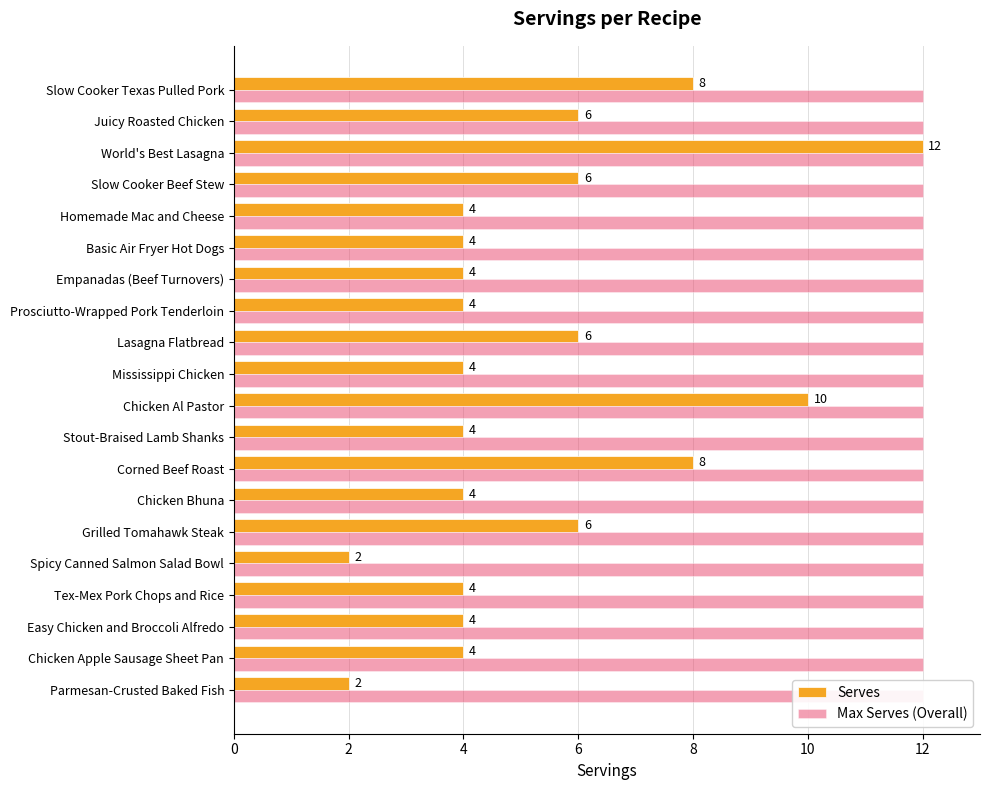

How many bars are there in each group?

2